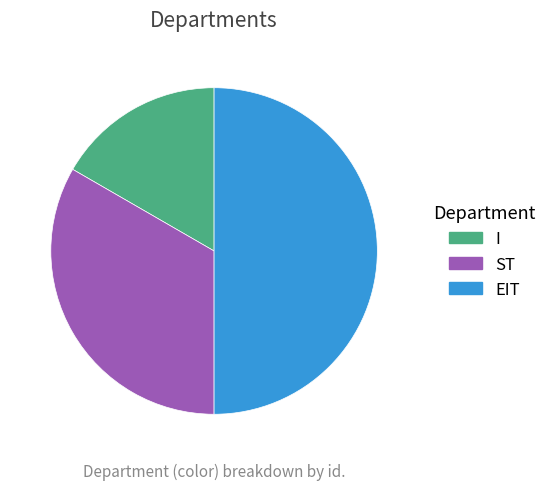

What is the ratio of the value at ST to the value at I?

2.0